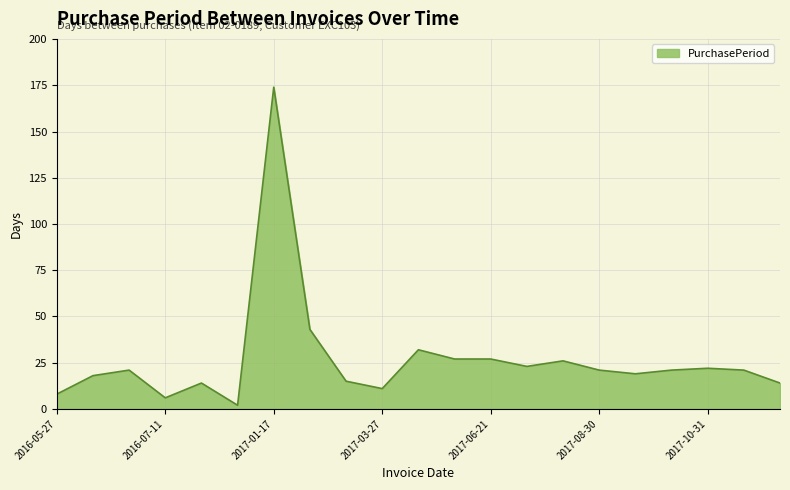

What is the maximum value shown in the chart?

174